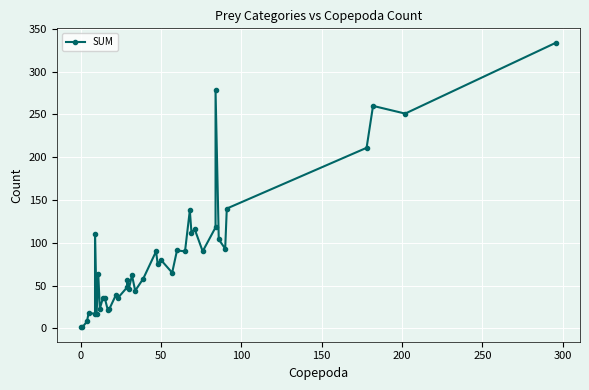

What is the greatest value displayed?

334